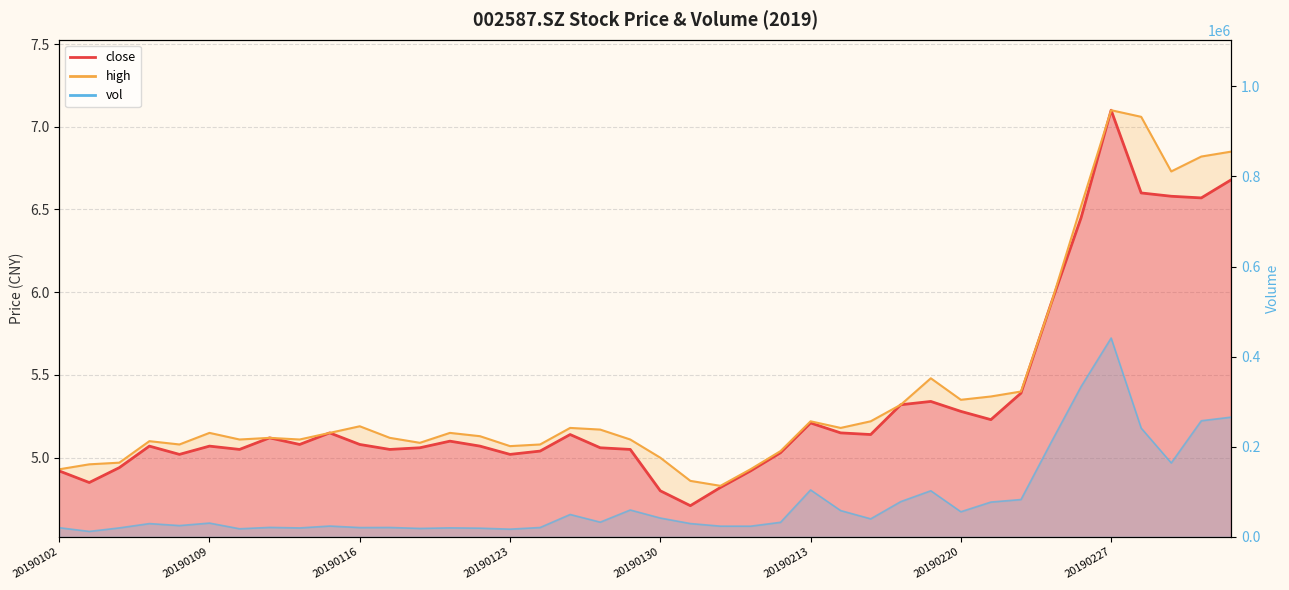

Is the value of close at 20190121 greater than the value of high at 20190305?

No